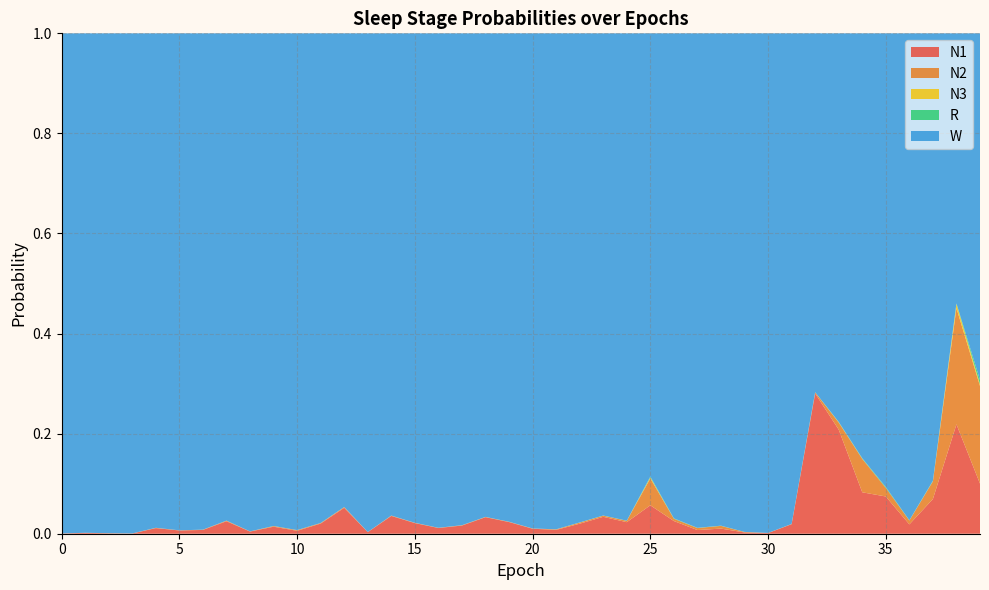

Reading right to left, what are all the values shown in this chart?

N1: 39=0.1	38=0.2	37=0.1	36=0.0	35=0.1	34=0.1	33=0.2	32=0.3	31=0.0	30=0.0	29=0.0	28=0.0	27=0.0	26=0.0	25=0.1	24=0.0	23=0.0	22=0.0	21=0.0	20=0.0	19=0.0	18=0.0	17=0.0	16=0.0	15=0.0	14=0.0	13=0.0	12=0.1	11=0.0	10=0.0	9=0.0	8=0.0	7=0.0	6=0.0	5=0.0	4=0.0	3=0.0	2=0.0	1=0.0	0=0.0
N2: 39=0.2	38=0.2	37=0.0	36=0.0	35=0.0	34=0.1	33=0.0	32=0.0	31=0.0	30=0.0	29=0.0	28=0.0	27=0.0	26=0.0	25=0.1	24=0.0	23=0.0	22=0.0	21=0.0	20=0.0	19=0.0	18=0.0	17=0.0	16=0.0	15=0.0	14=0.0	13=0.0	12=0.0	11=0.0	10=0.0	9=0.0	8=0.0	7=0.0	6=0.0	5=0.0	4=0.0	3=0.0	2=0.0	1=0.0	0=0.0
N3: 39=0.0	38=0.0	37=0.0	36=0.0	35=0.0	34=0.0	33=0.0	32=0.0	31=0.0	30=0.0	29=0.0	28=0.0	27=0.0	26=0.0	25=0.0	24=0.0	23=0.0	22=0.0	21=0.0	20=0.0	19=0.0	18=0.0	17=0.0	16=0.0	15=0.0	14=0.0	13=0.0	12=0.0	11=0.0	10=0.0	9=0.0	8=0.0	7=0.0	6=0.0	5=0.0	4=0.0	3=0.0	2=0.0	1=0.0	0=0.0
R: 39=0.0	38=0.0	37=0.0	36=0.0	35=0.0	34=0.0	33=0.0	32=0.0	31=0.0	30=0.0	29=0.0	28=0.0	27=0.0	26=0.0	25=0.0	24=0.0	23=0.0	22=0.0	21=0.0	20=0.0	19=0.0	18=0.0	17=0.0	16=0.0	15=0.0	14=0.0	13=0.0	12=0.0	11=0.0	10=0.0	9=0.0	8=0.0	7=0.0	6=0.0	5=0.0	4=0.0	3=0.0	2=0.0	1=0.0	0=0.0
W: 39=0.7	38=0.5	37=0.9	36=1.0	35=0.9	34=0.8	33=0.8	32=0.7	31=1.0	30=1.0	29=1.0	28=1.0	27=1.0	26=1.0	25=0.9	24=1.0	23=1.0	22=1.0	21=1.0	20=1.0	19=1.0	18=1.0	17=1.0	16=1.0	15=1.0	14=1.0	13=1.0	12=0.9	11=1.0	10=1.0	9=1.0	8=1.0	7=1.0	6=1.0	5=1.0	4=1.0	3=1.0	2=1.0	1=1.0	0=1.0